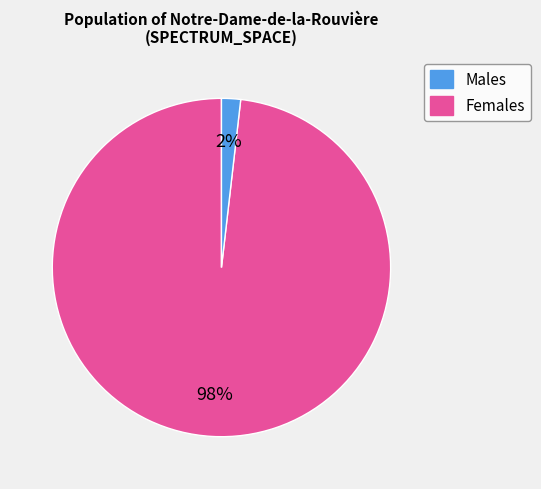

To the nearest percent, what is the average slice percentage?

50%